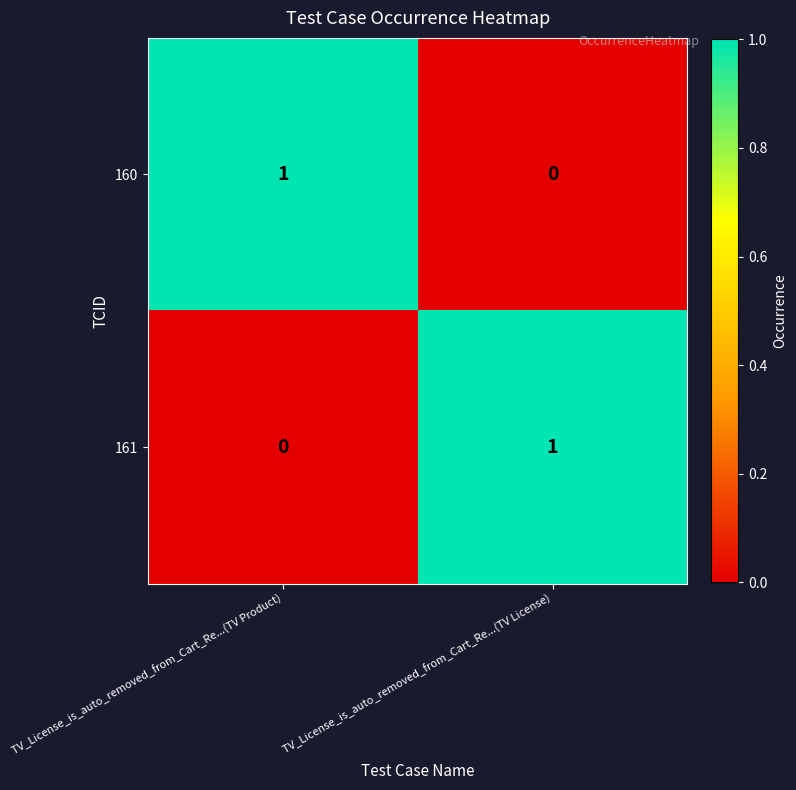

Is it true that 160 equals -1 at TV_License_is_auto_removed_from_Cart_Re...(TV License)?

False